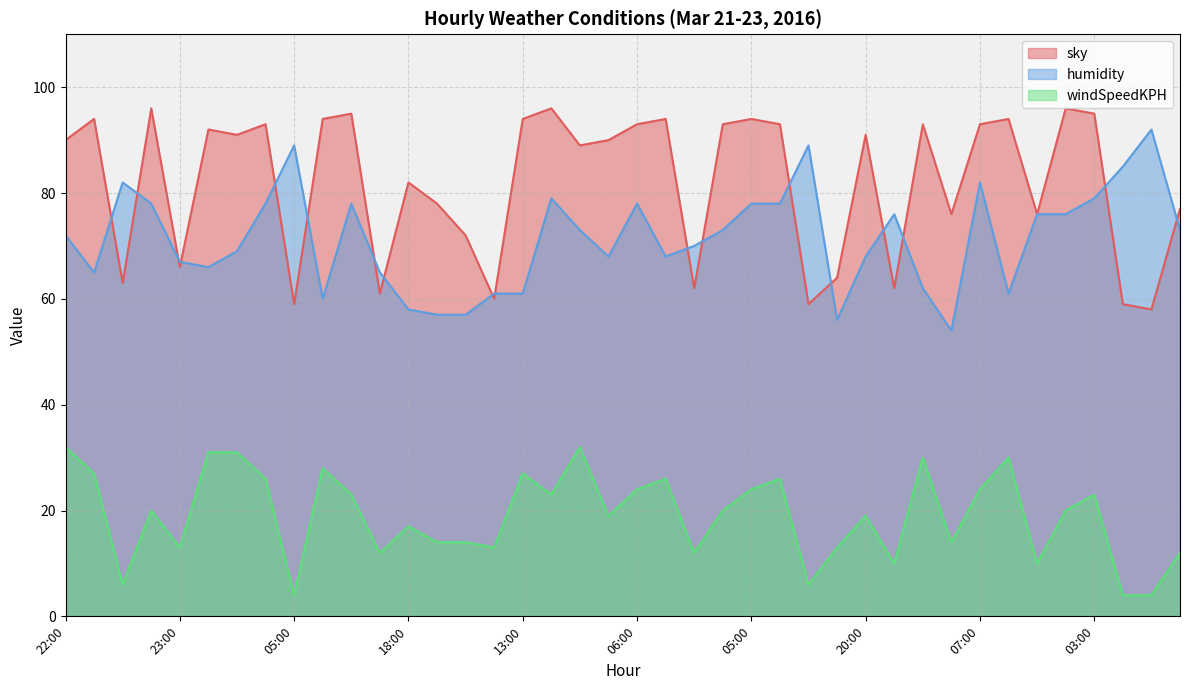

The sky series shows 76 at 16:00. True or false?

True